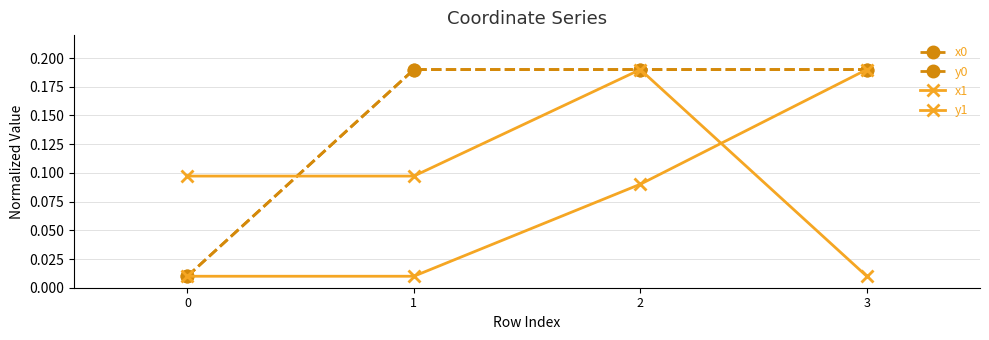

At which category is the sum across all series the highest?

2